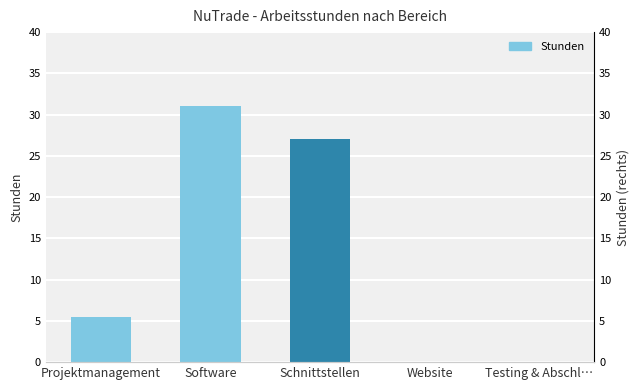

What is the average value?

12.7